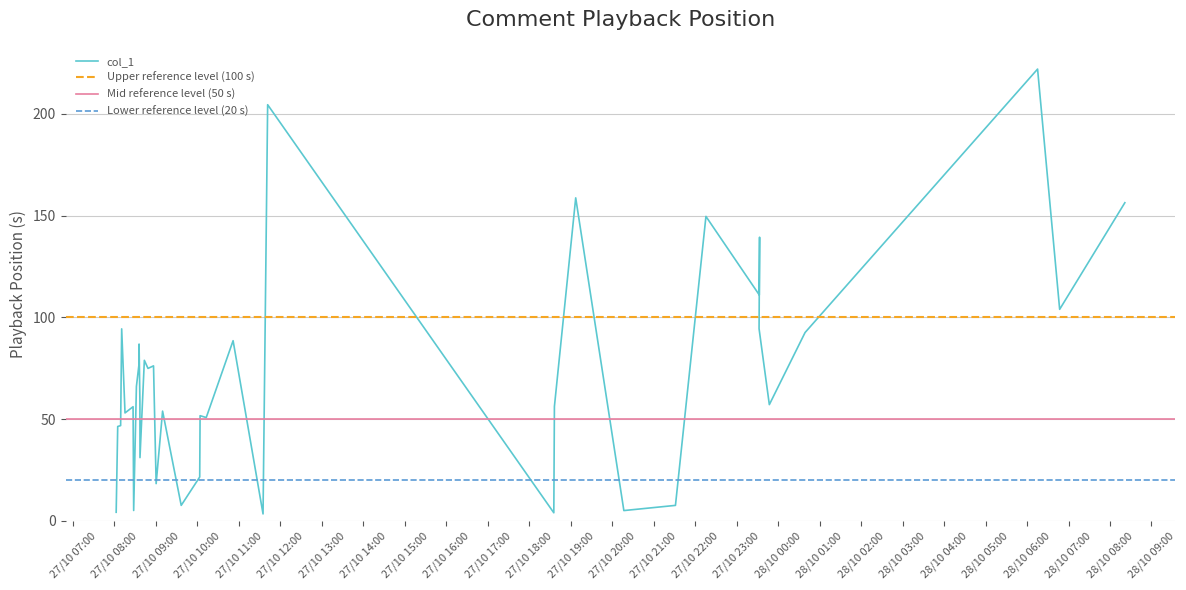

How many data points are less than 57?

20